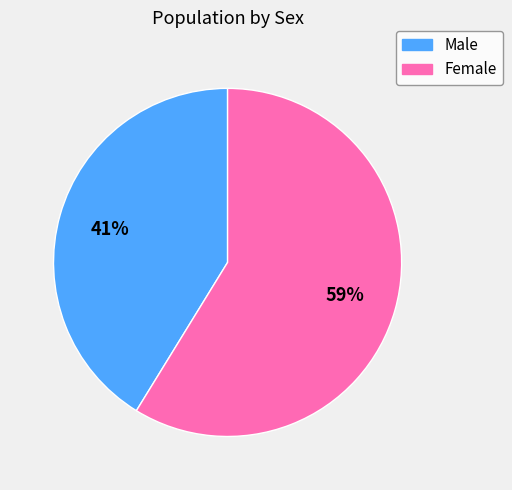

The Female slice represents 59% of the pie. True or false?

True